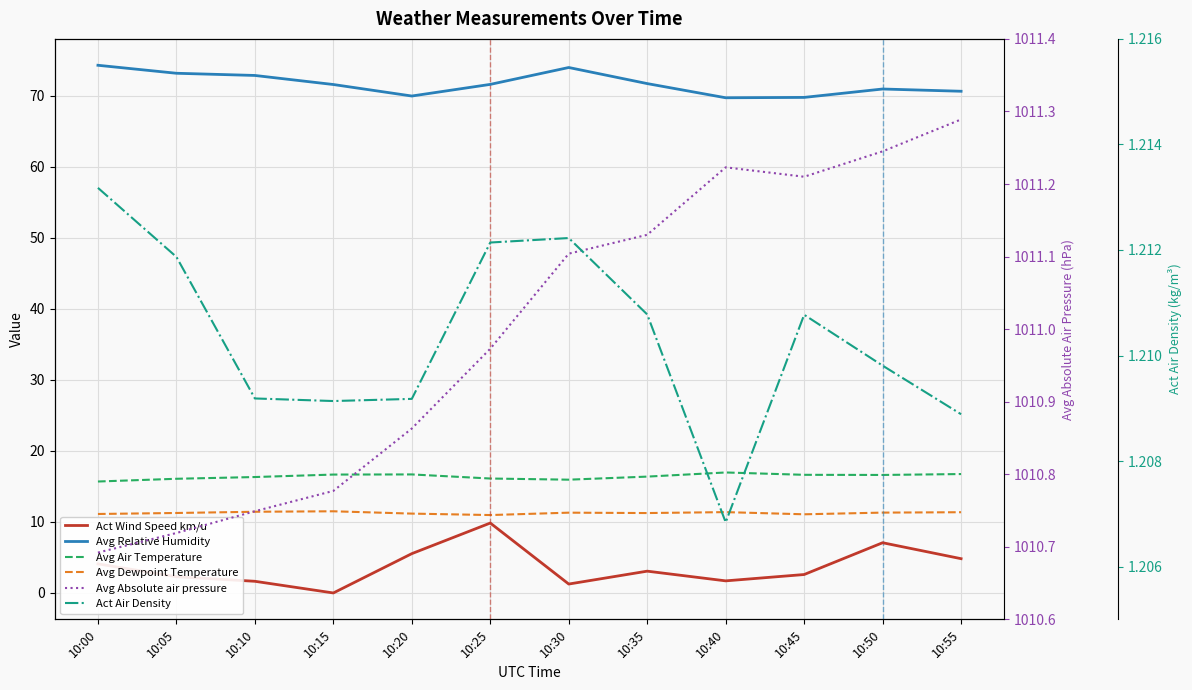

Which series has the largest range (max minus min)?

Act Wind Speed km/u